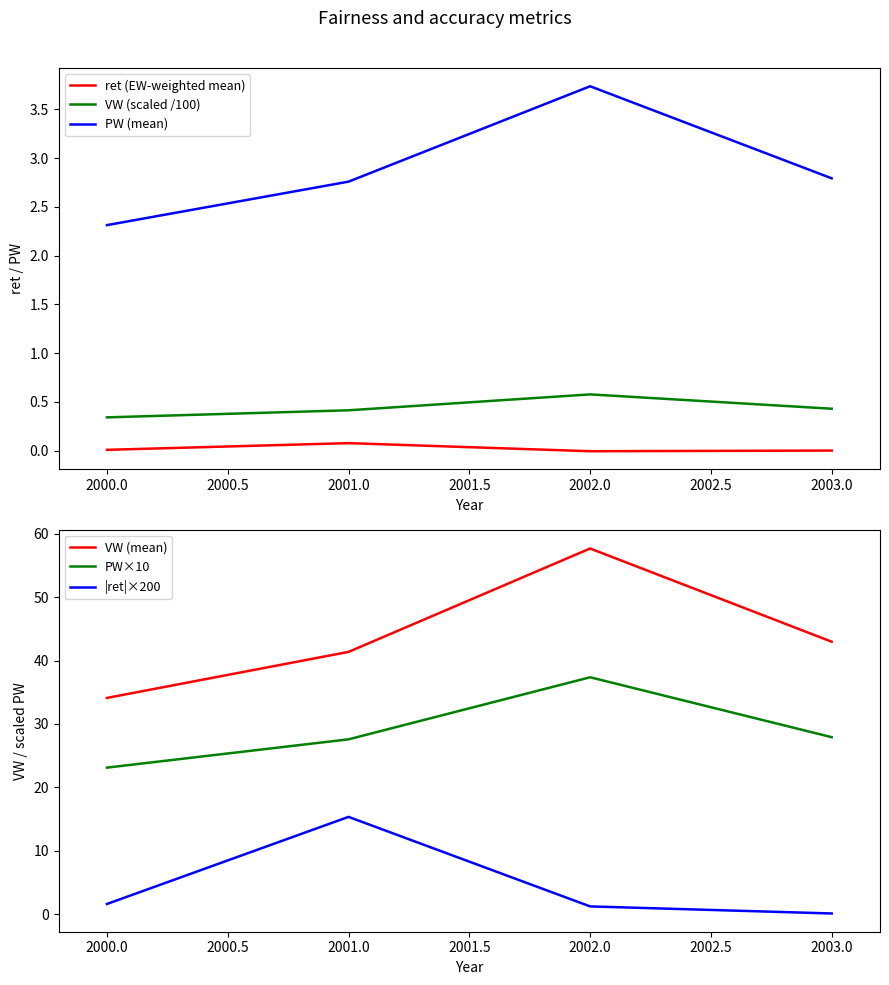

The value of PW (mean) at 2002.0 is 3.7. True or false?

True